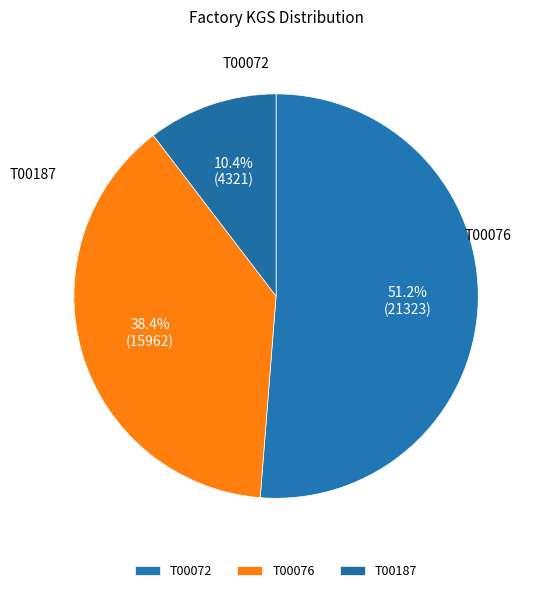

Which slice is the largest?

T00072